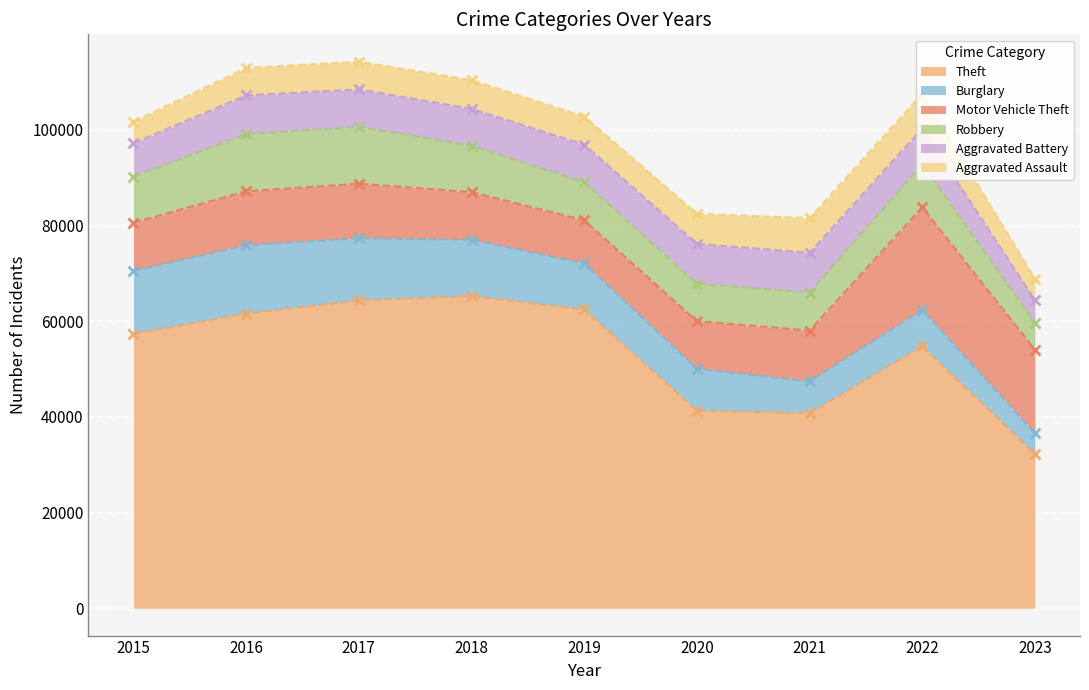

What value does the Motor Vehicle Theft series have at 2015?

10068